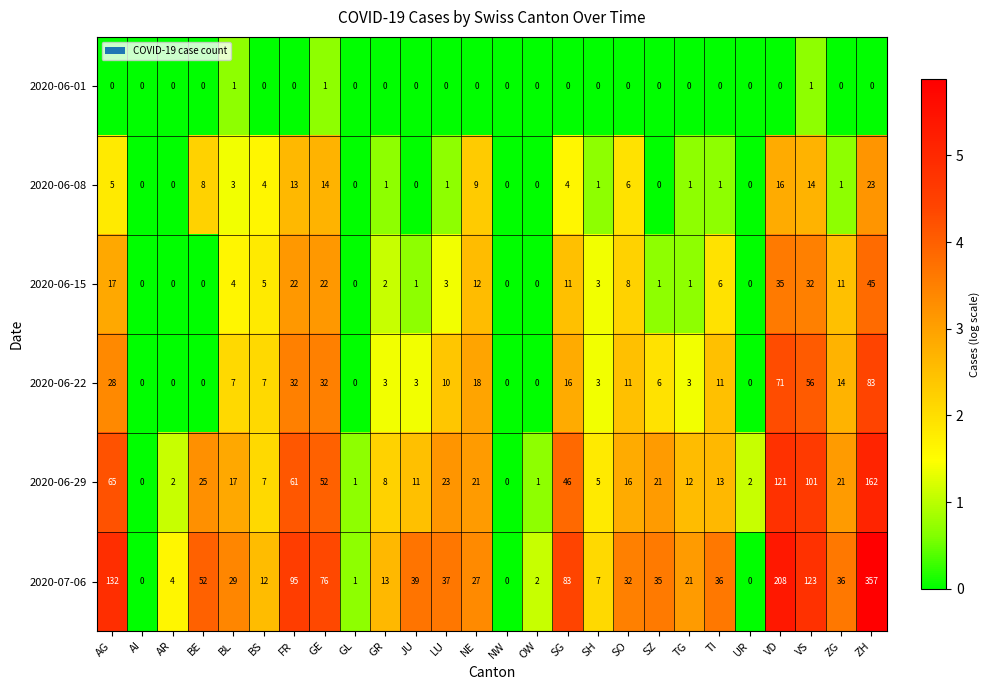

At which label is 2020-06-29 closest to 81?

AG